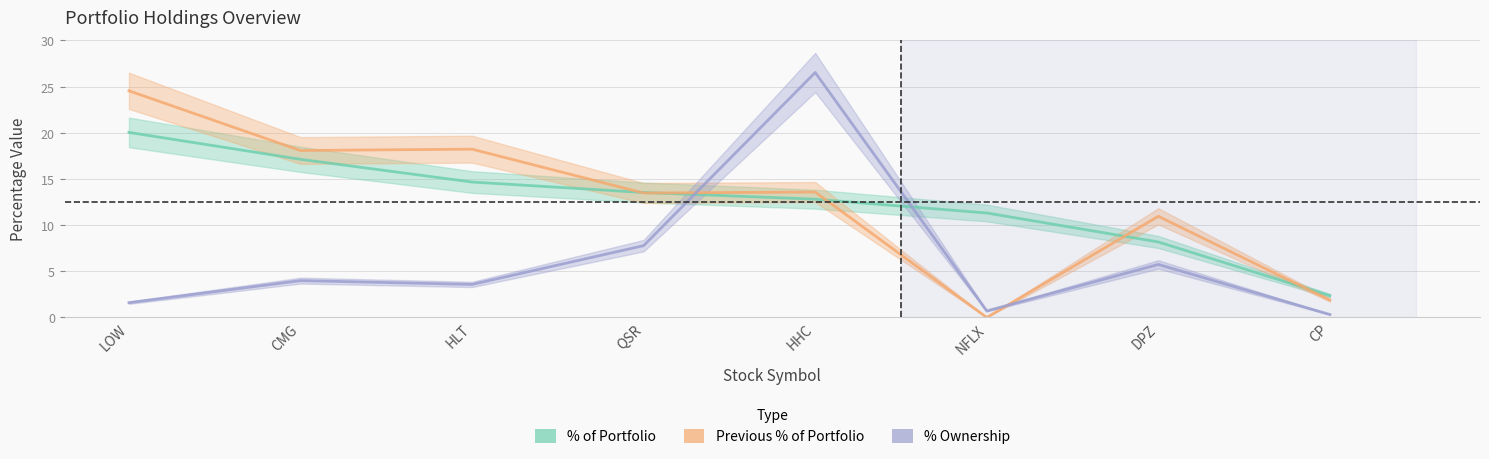

The % Ownership series shows 1.1 at NFLX. True or false?

False